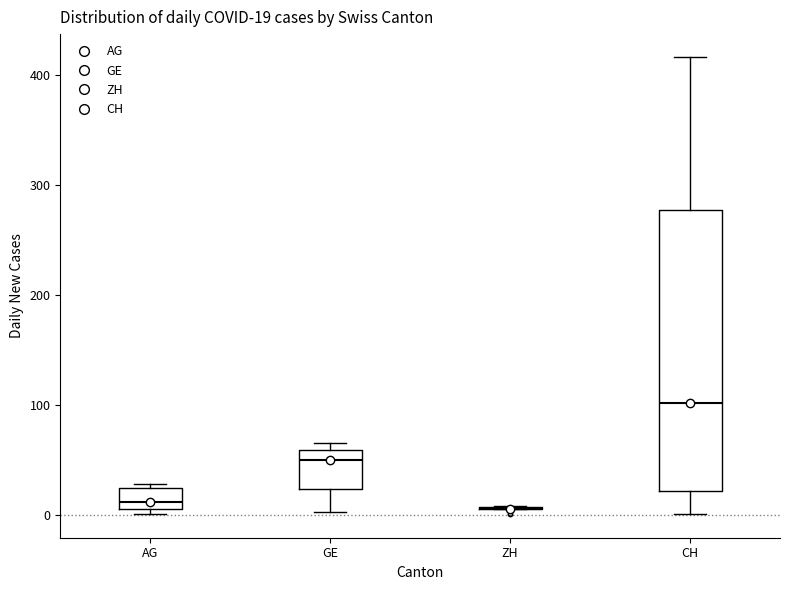

Comparing the boxes themselves (not the whiskers), which one is the tallest?

CH